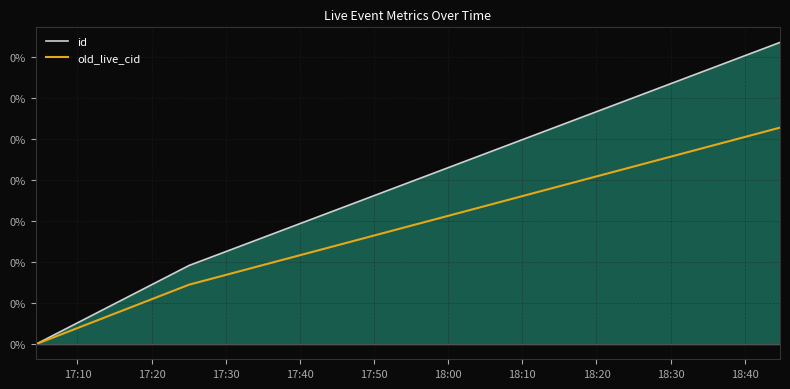

Count the old_live_cid values in the range 0 to 1.

3